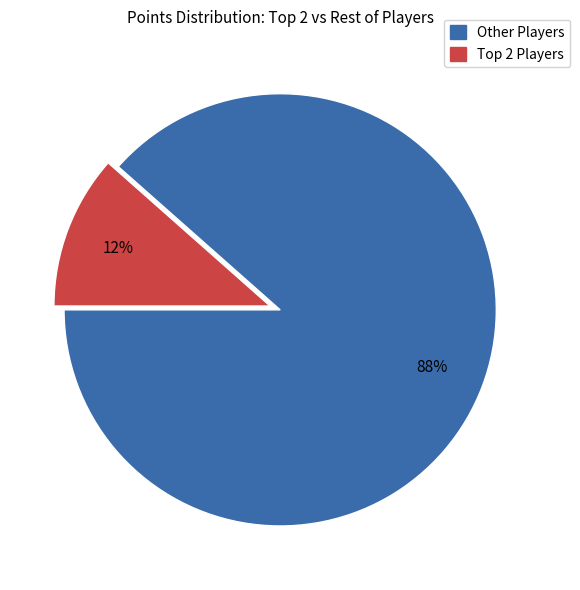

To the nearest percent, what is the average slice percentage?

50%